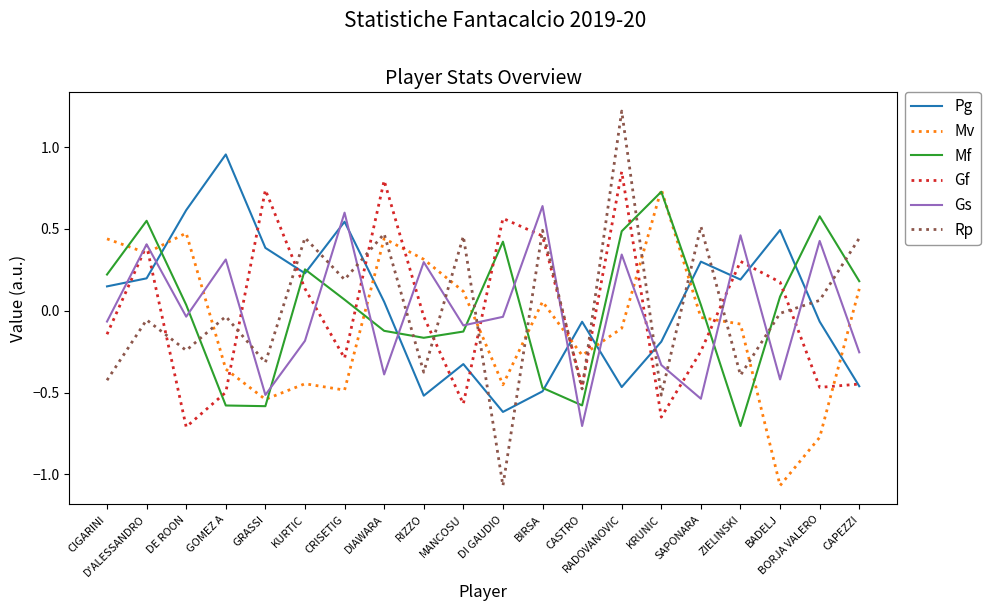

Rank the series at KURTIC from lowest to highest value.

Mv, Gs, Gf, Pg, Mf, Rp